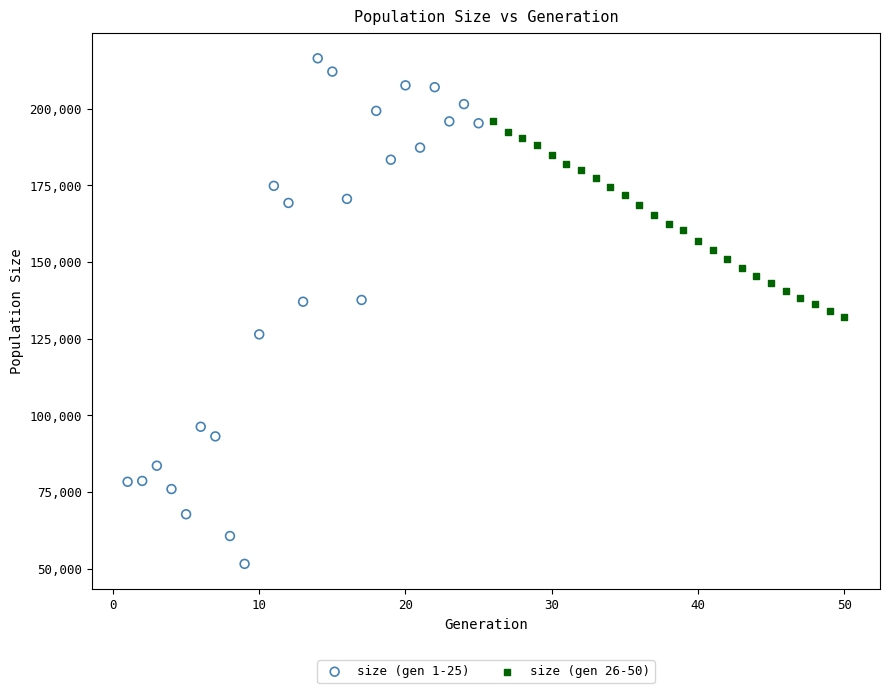

What are all the series names shown in the legend?

size (gen 1-25), size (gen 26-50)